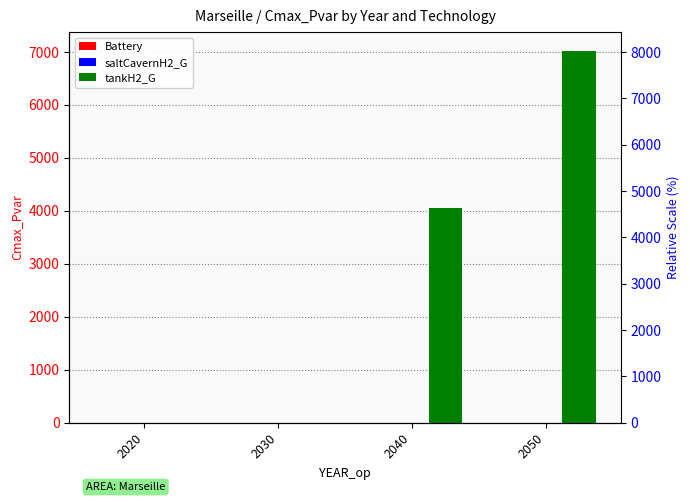

Which series has the largest total across all categories?

tankH2_G